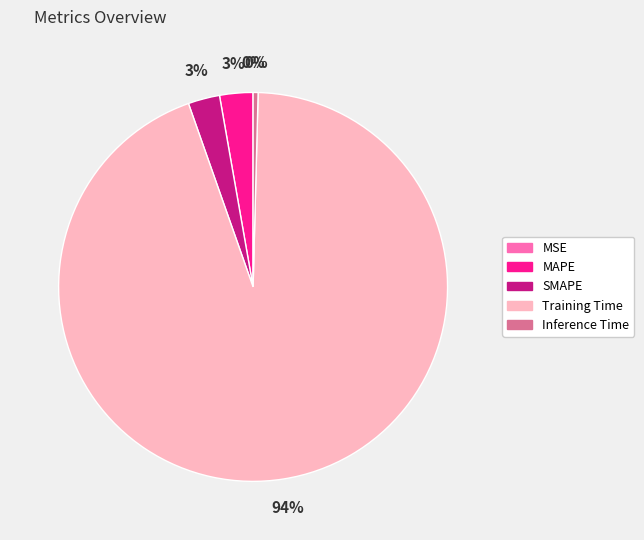

Is the sum of SMAPE and MAPE greater than half?

No